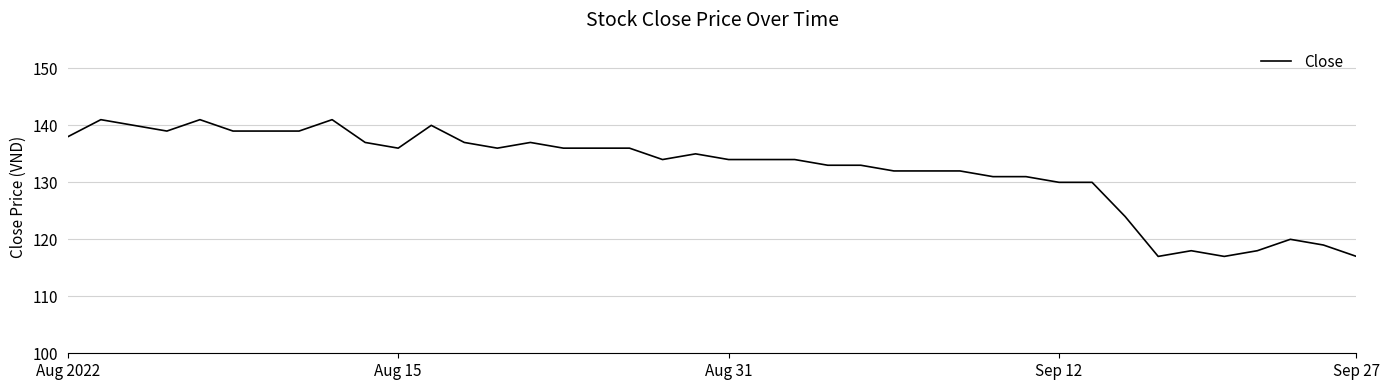

What is the smallest value displayed?

117